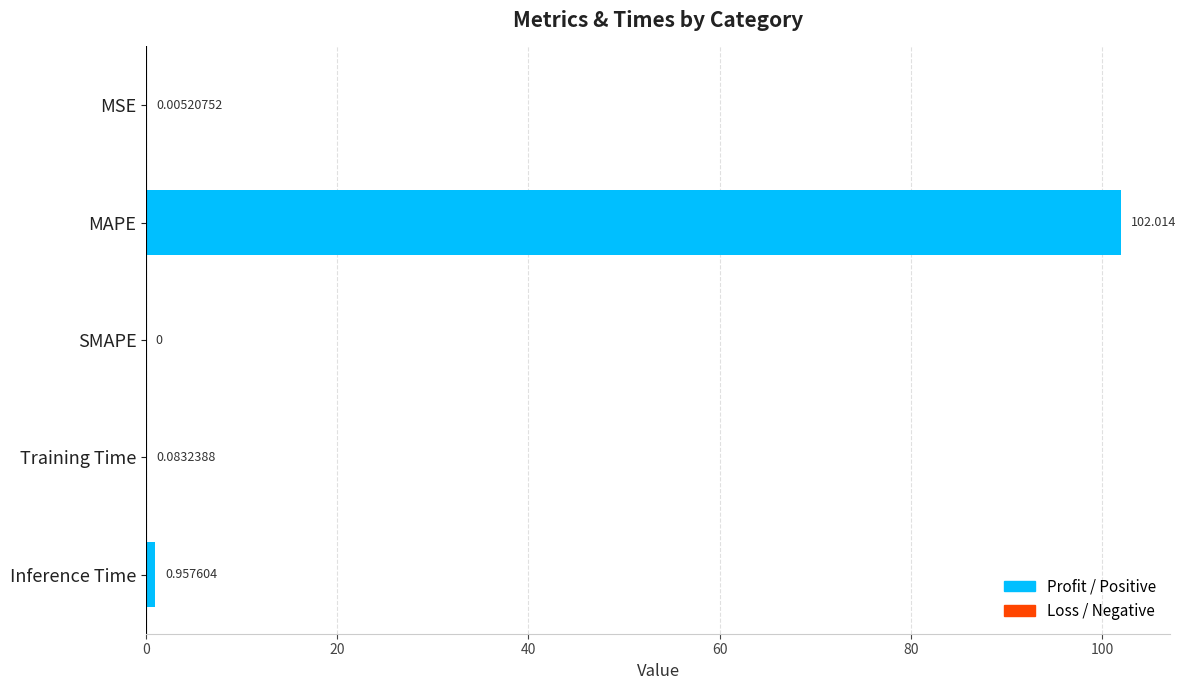

Which category has the highest value across all series?

MAPE